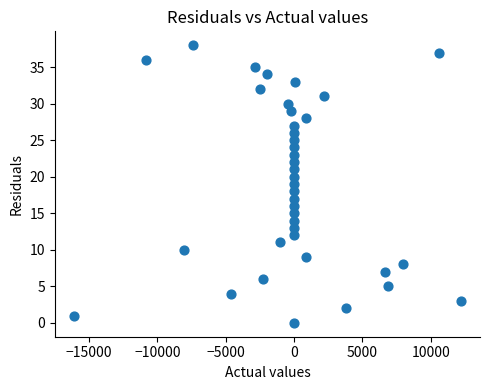

What is the range of Y values (max minus min)?

38